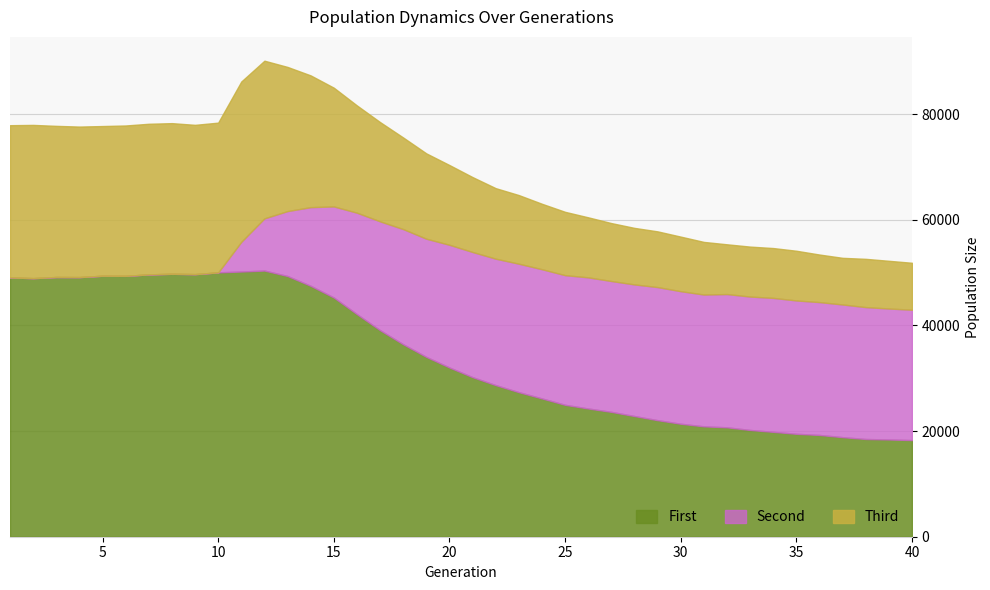

What is the minimum value for First?

18292.0